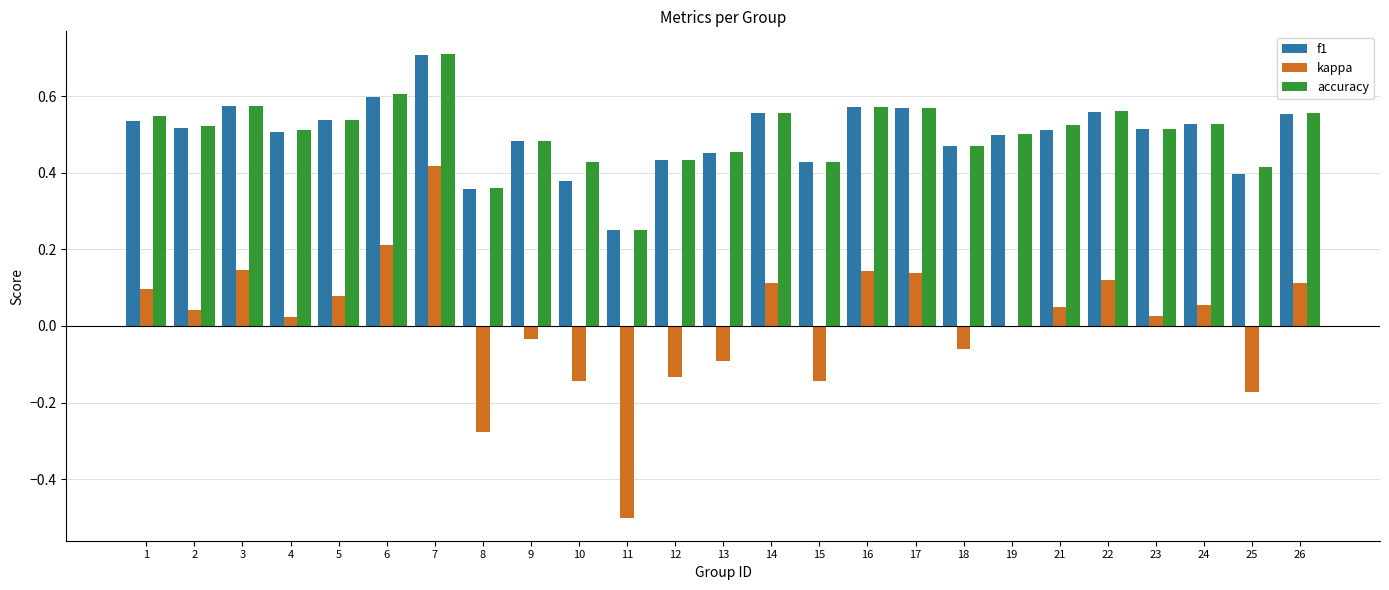

What is the total value across all series at 26?

1.2